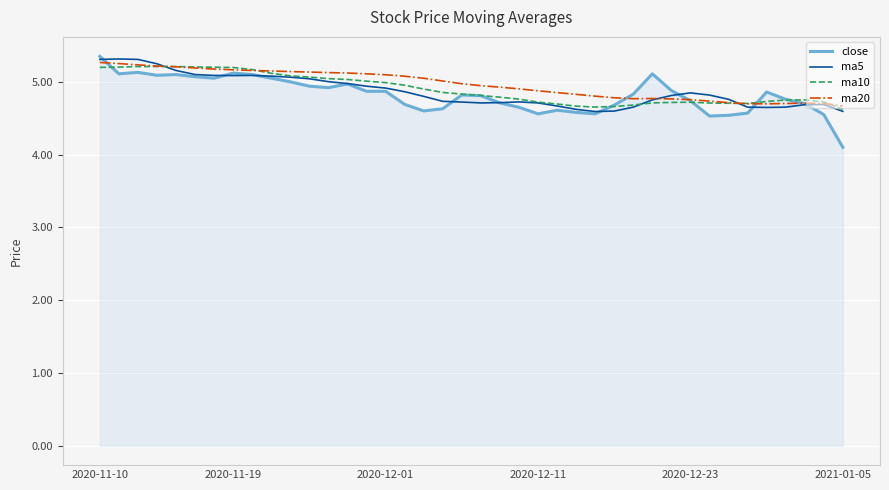

Which series has the widest spread of values?

close